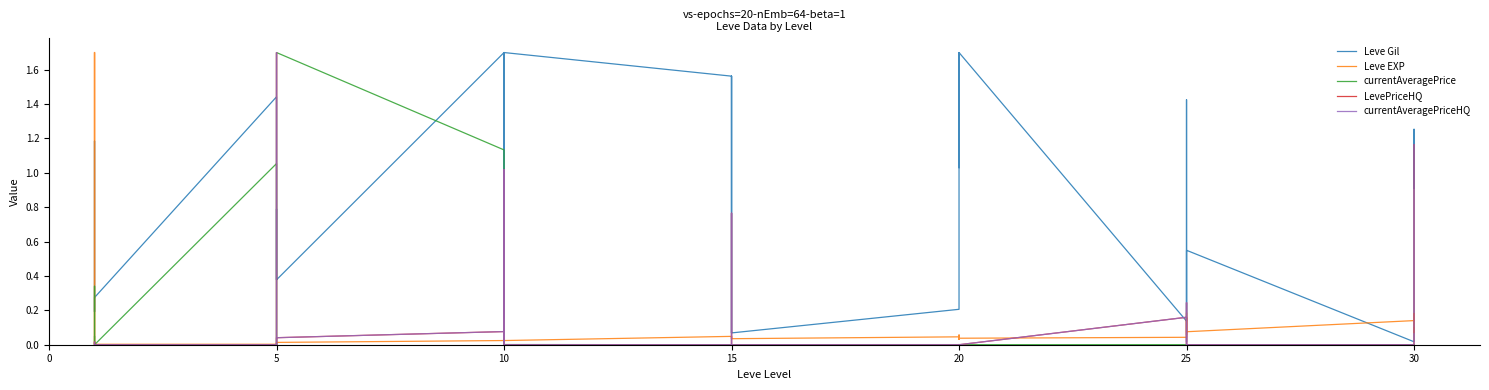

What are all the series names shown in the legend?

Leve Gil, Leve EXP, currentAveragePrice, LevePriceHQ, currentAveragePriceHQ